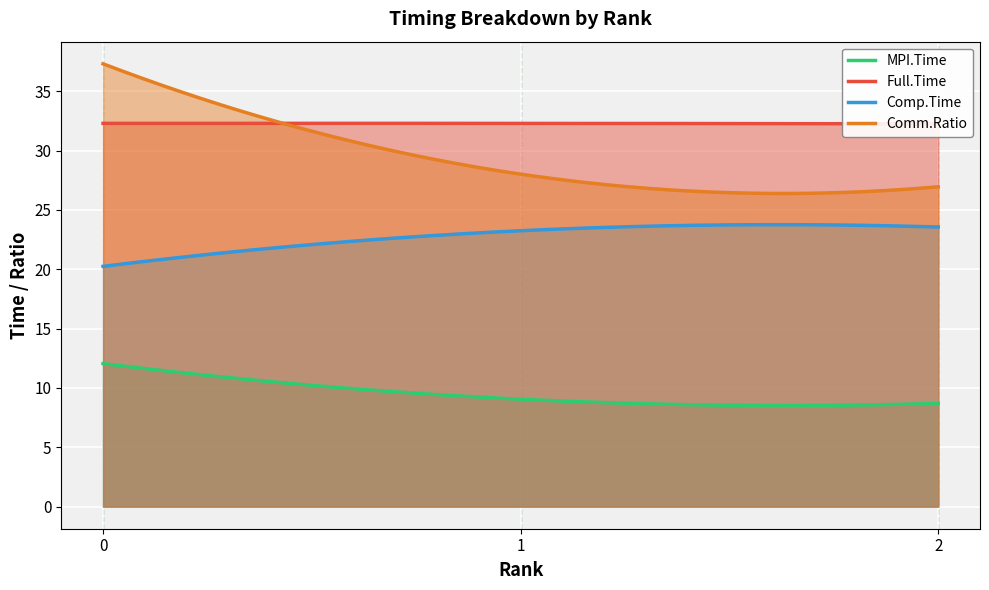

The Comp.Time series shows 23.6 at 2. True or false?

True